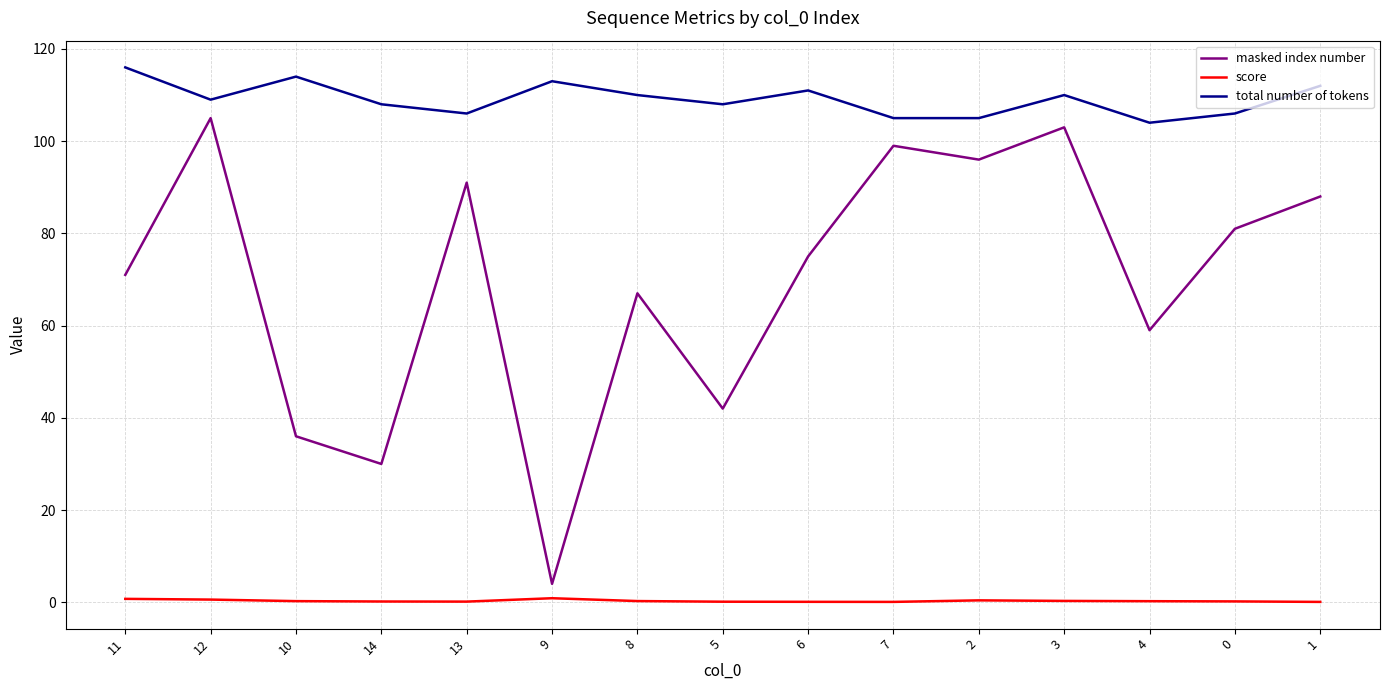

How many lines are shown in the chart?

3